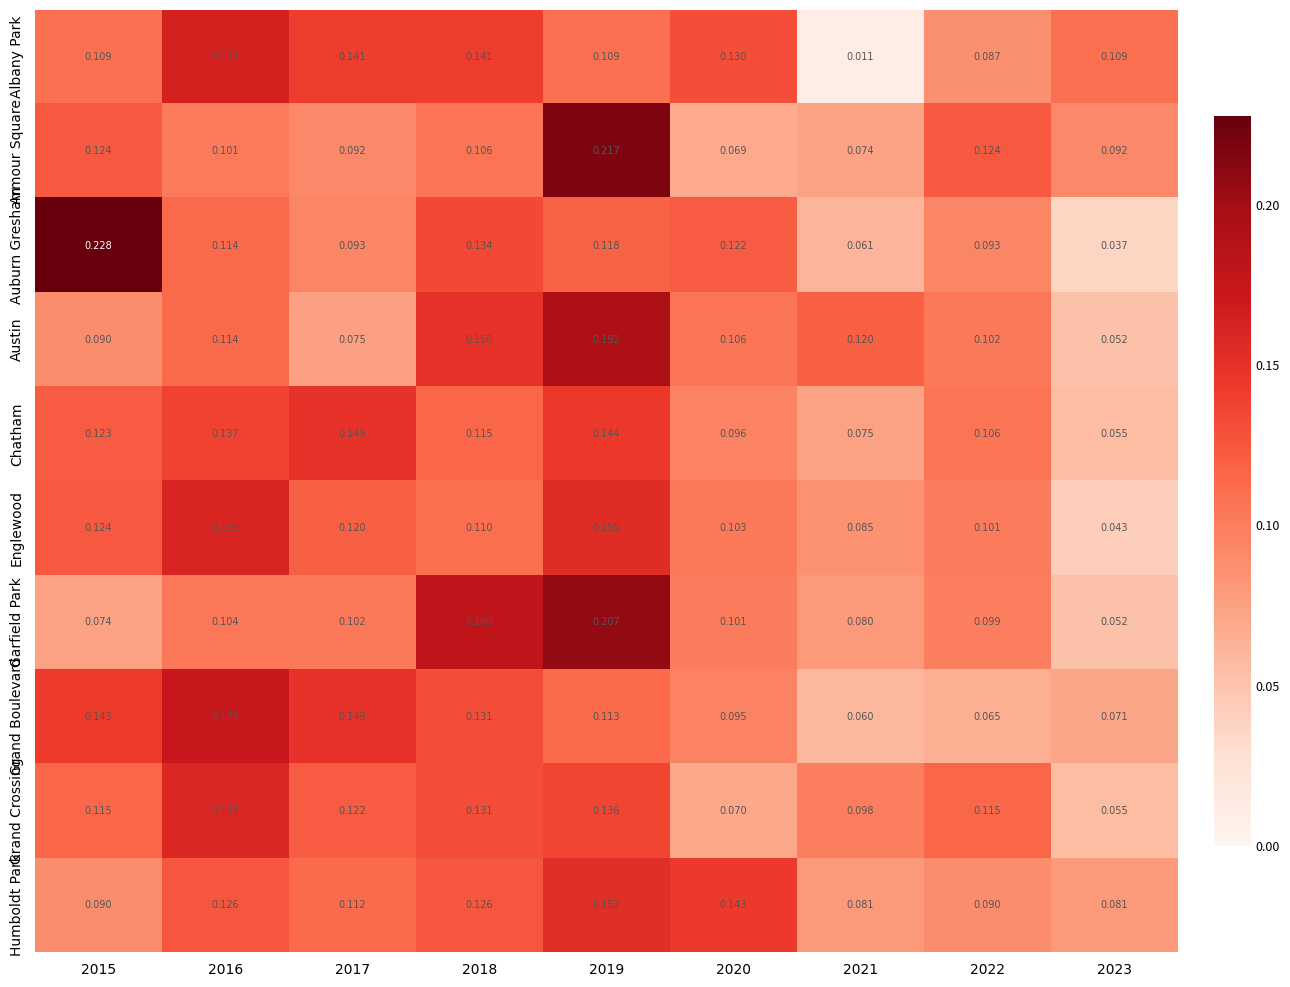

Which series has the largest range (max minus min)?

Auburn Gresham